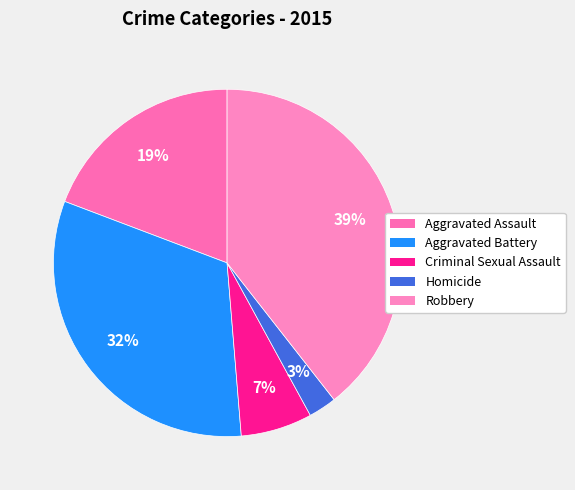

To the nearest percent, what is the average slice percentage?

20%